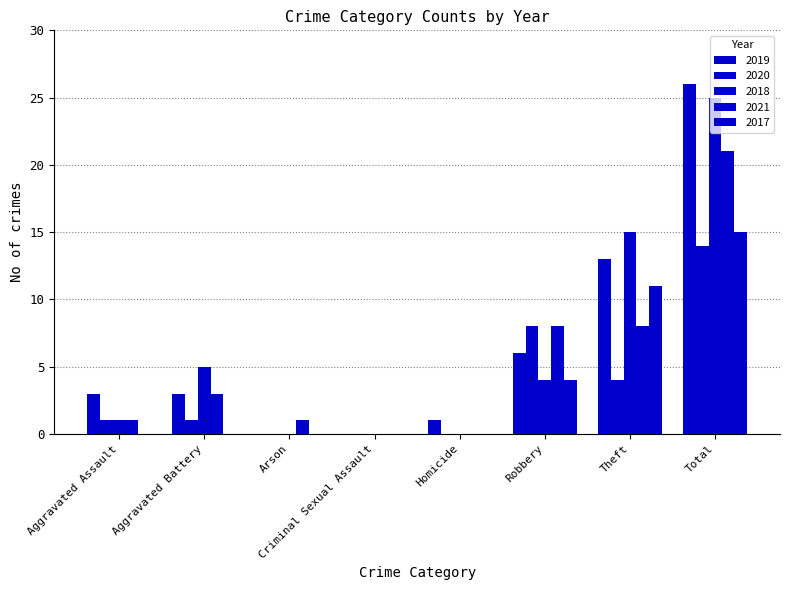

What position from the right is Arson?

6